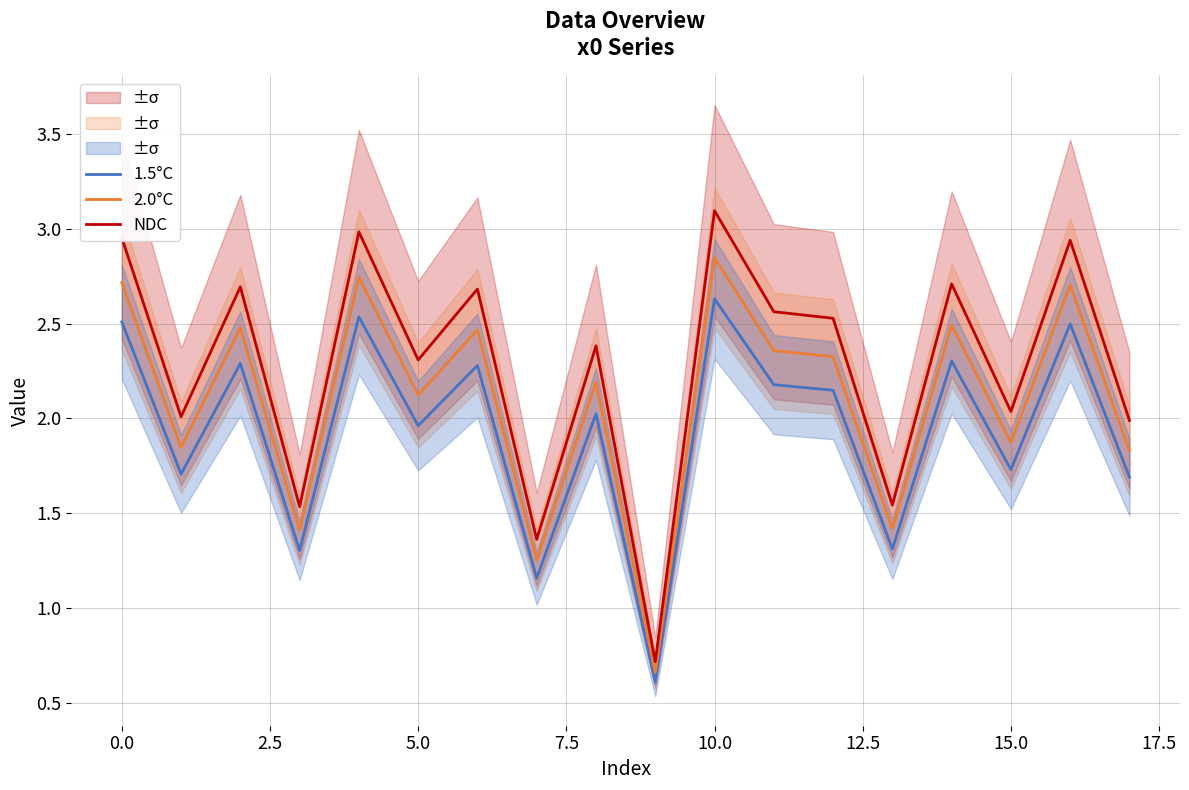

The 1.5°C series shows 3.1 at 5.0. True or false?

False